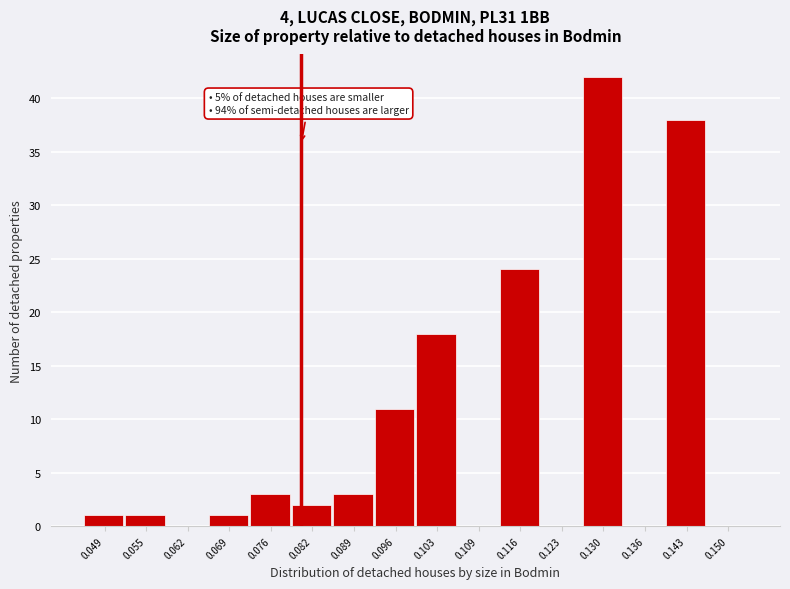

Reading right to left, what are all the values shown in this chart?

0.150=0	0.143=38	0.136=0	0.130=42	0.123=0	0.116=24	0.109=0	0.103=18	0.096=11	0.089=3	0.082=2	0.076=3	0.069=1	0.062=0	0.055=1	0.049=1